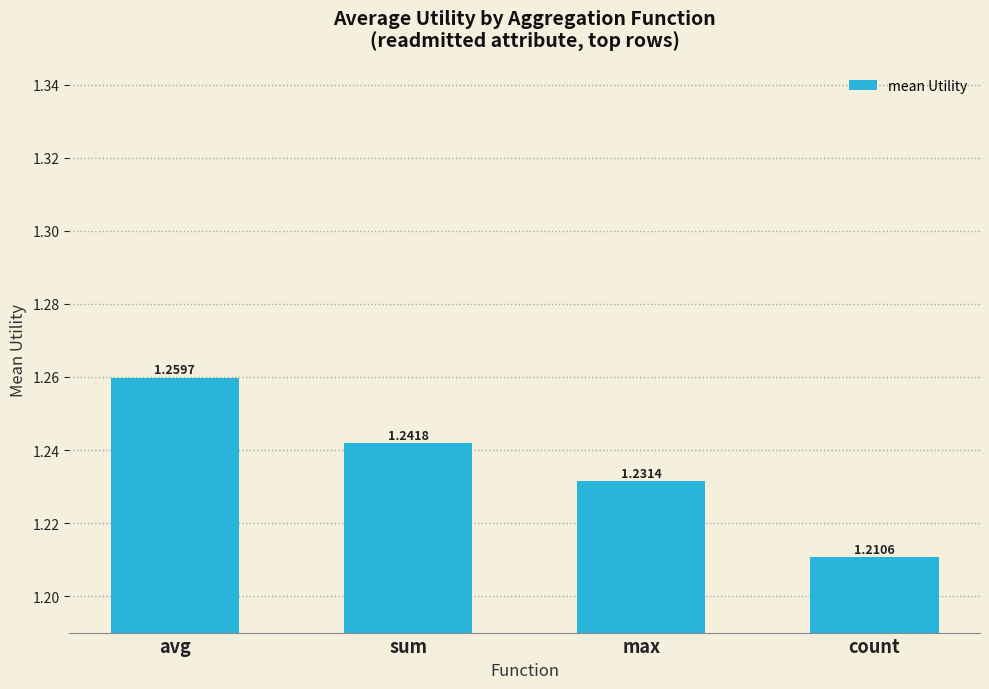

What position from the right is max?

2